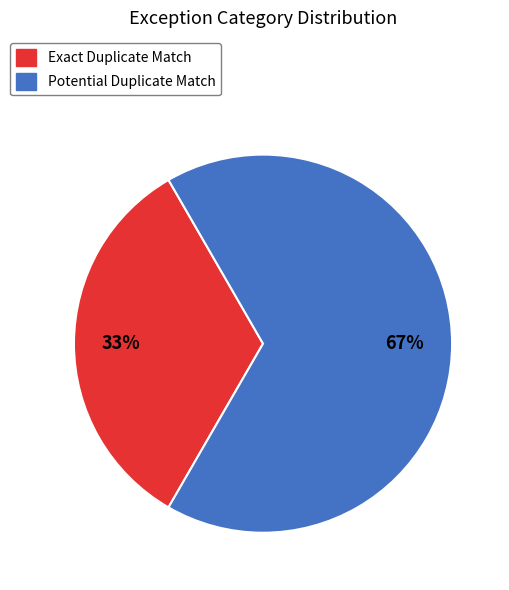

Is the sum of Potential Duplicate Match and Exact Duplicate Match greater than half?

Yes